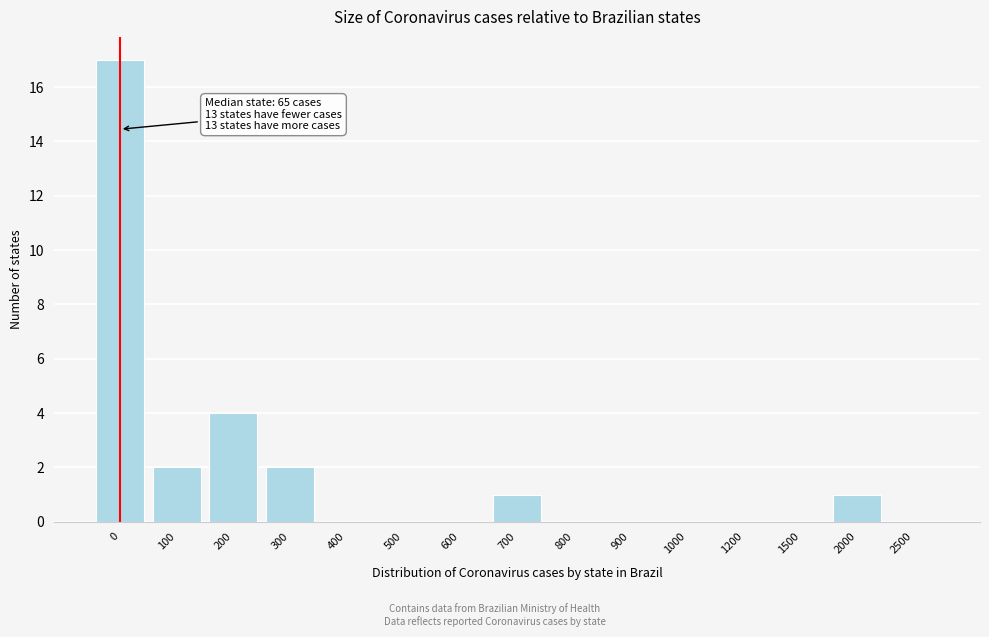

Reading left to right, list all the values displayed in this chart.

0=17	100=2	200=4	300=2	400=0	500=0	600=0	700=1	800=0	900=0	1000=0	1200=0	1500=0	2000=1	2500=0